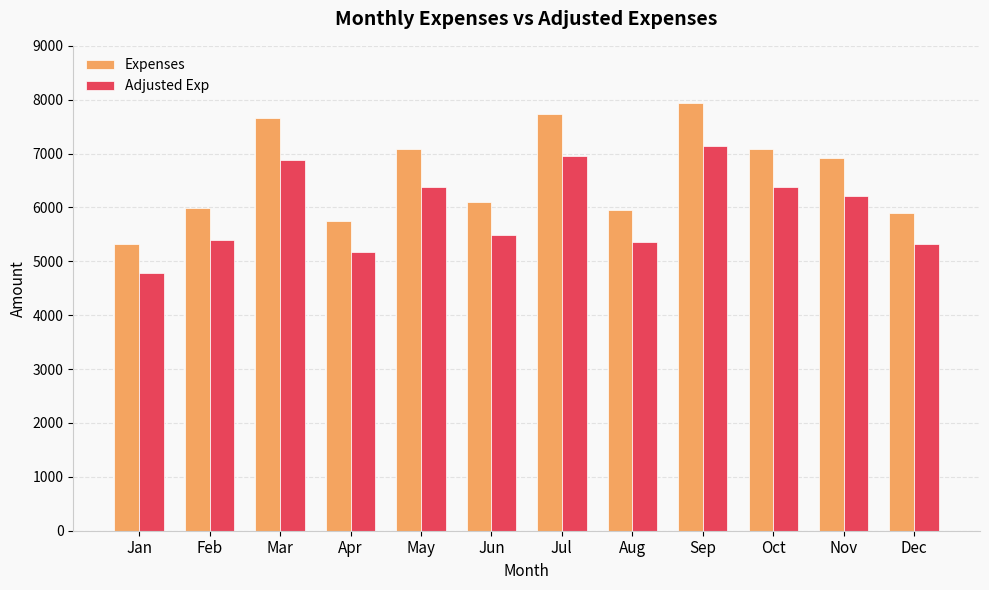

Rank the series at Nov from lowest to highest value.

Adjusted Exp, Expenses